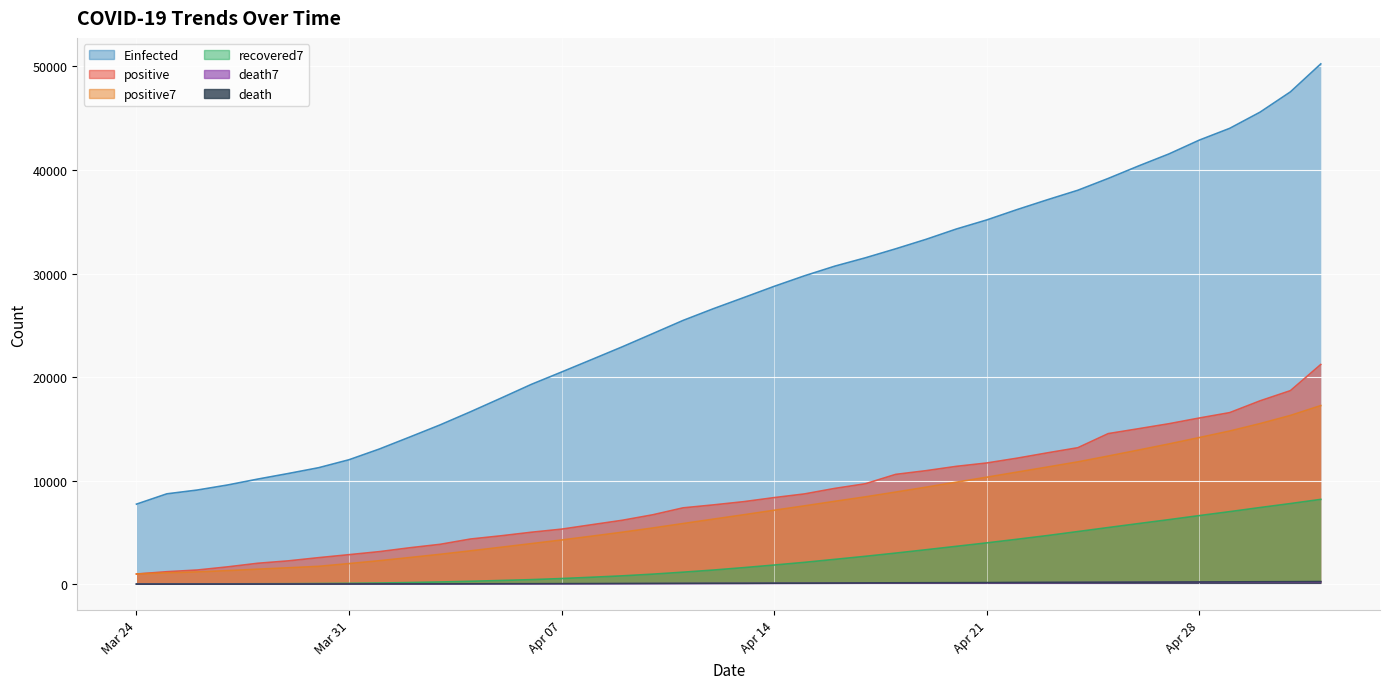

What is the label of the 38th point from the left?

2020-04-30